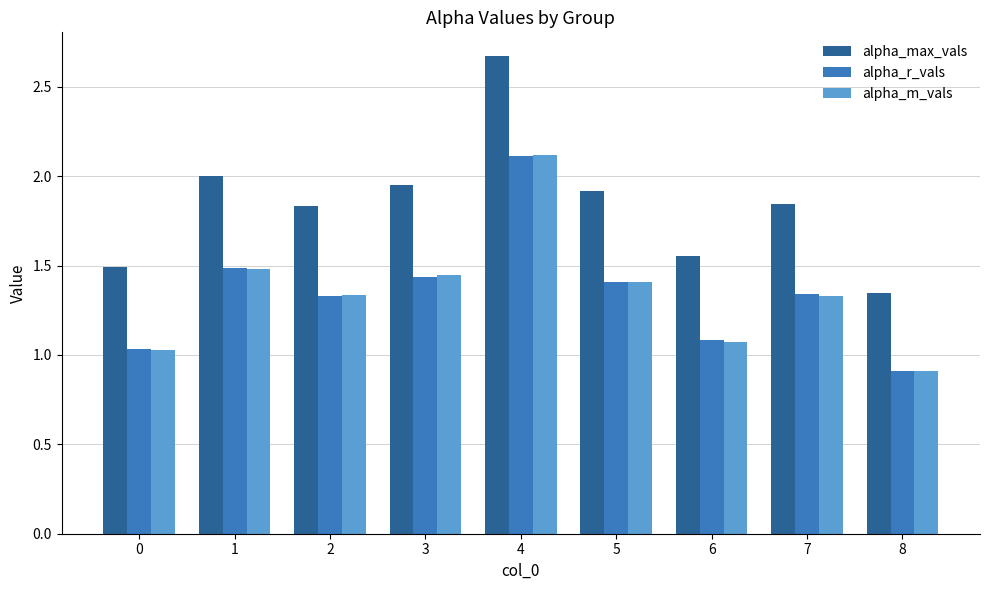

What is the sum of the alpha_r_vals values at 4 and 1?

3.6